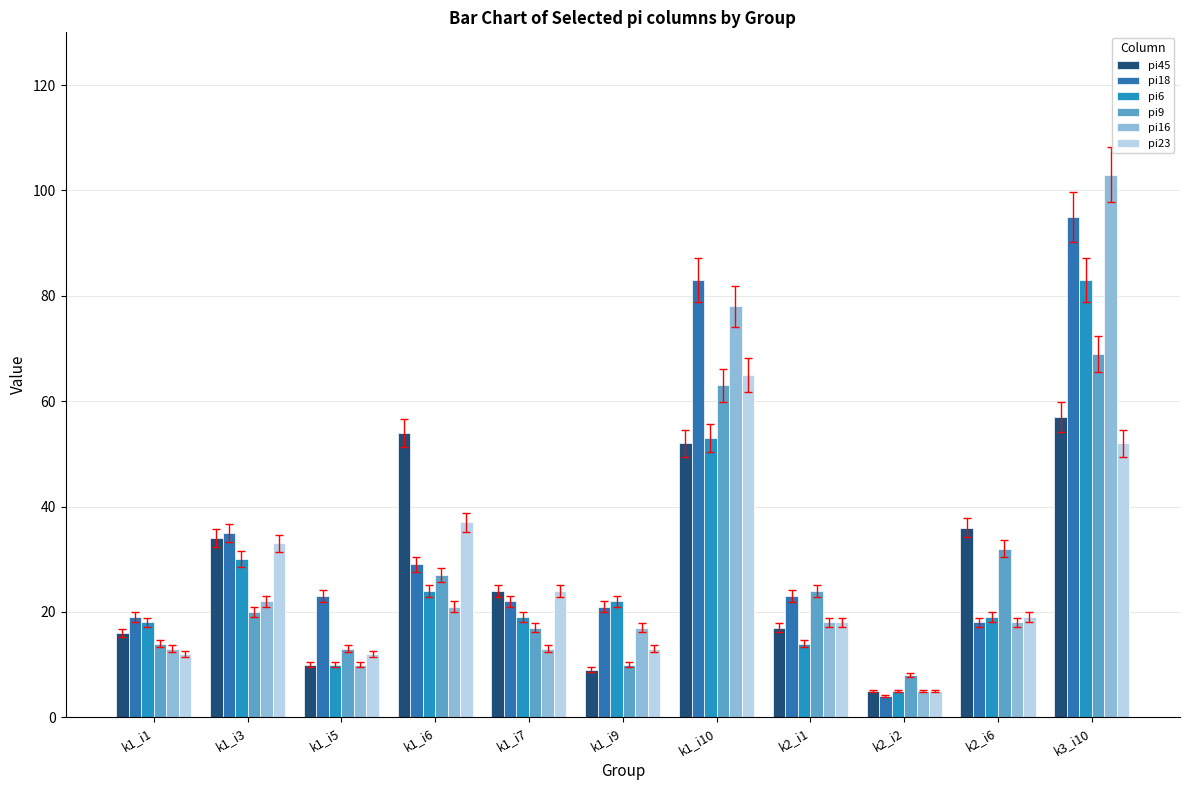

How many categories are shown in the chart?

11